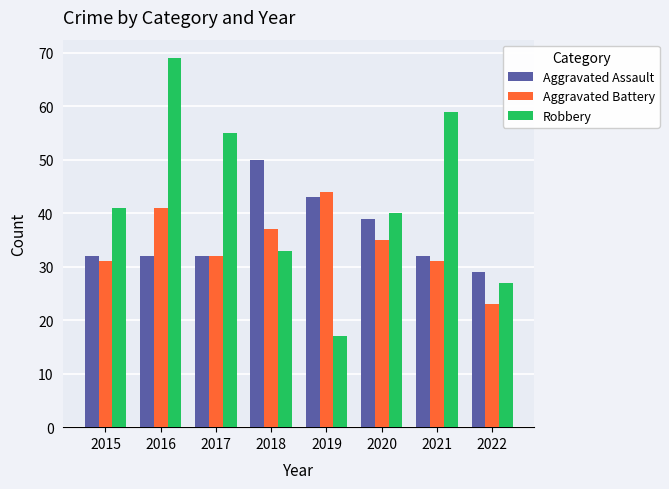

Rank the series by their maximum value, from highest to lowest.

Robbery, Aggravated Assault, Aggravated Battery